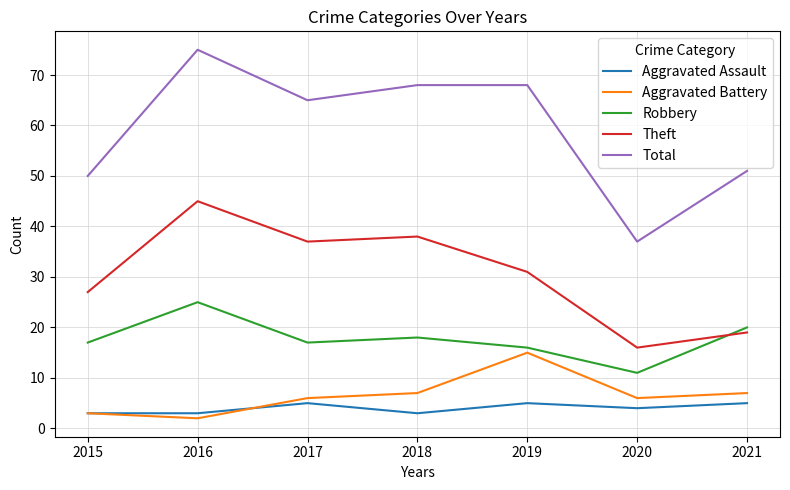

True or false: Theft and Aggravated Assault cross at least once.

False